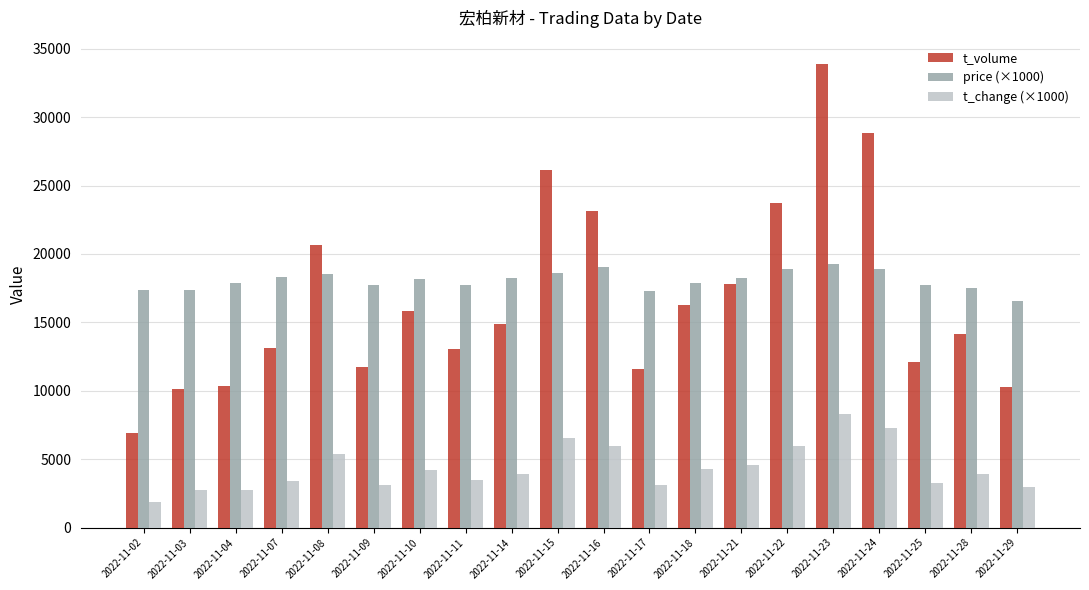

What is the minimum value shown in the chart?

1880